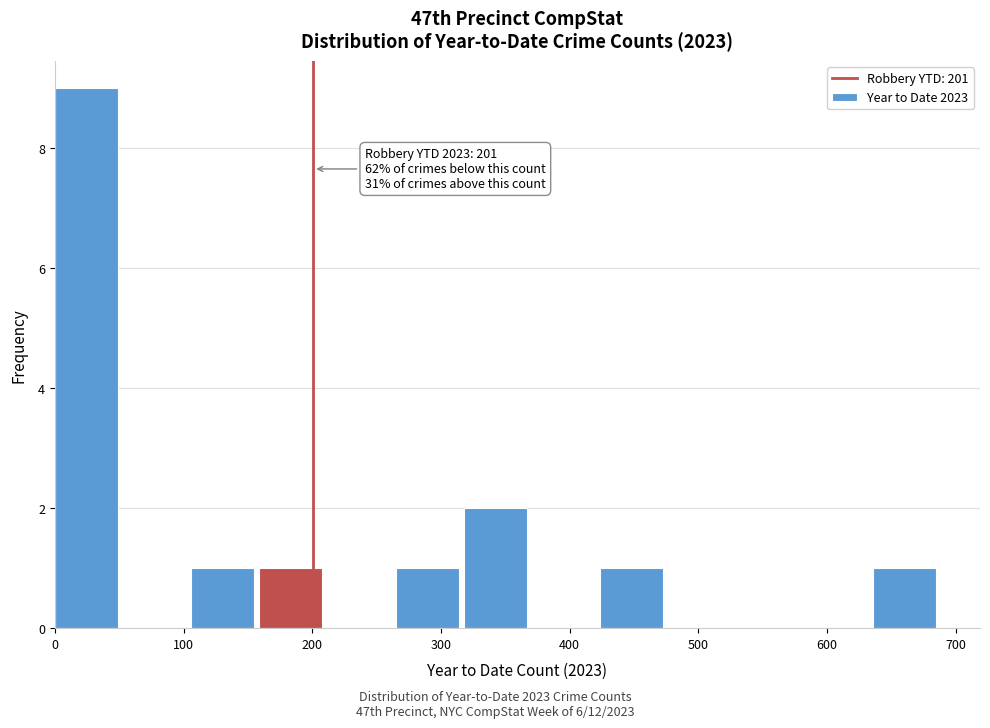

Over which range of the x-axis is the bar tallest?

0 to 53